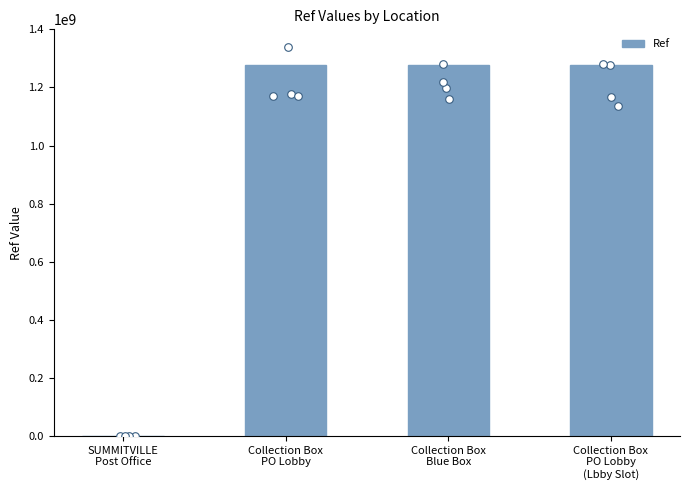

Approximately how many times larger is the value at Collection Box
PO Lobby
(Lbby Slot) compared to SUMMITVILLE
Post Office?

923.5